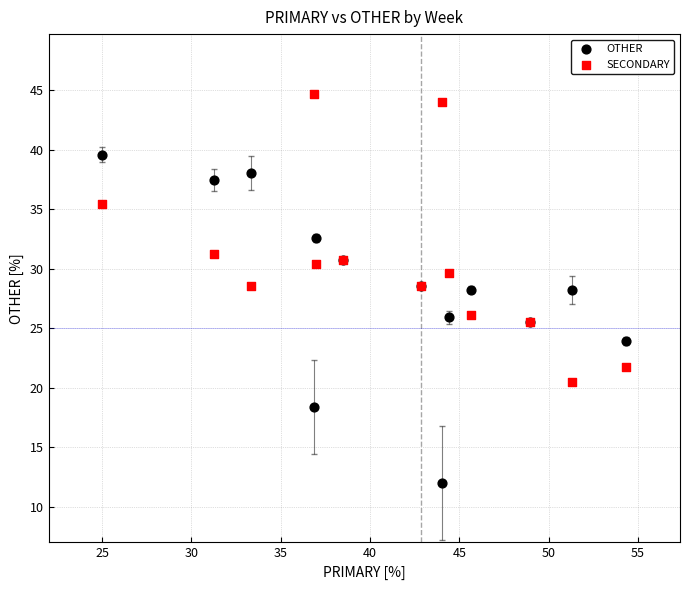

Which series contains the highest Y value?

SECONDARY